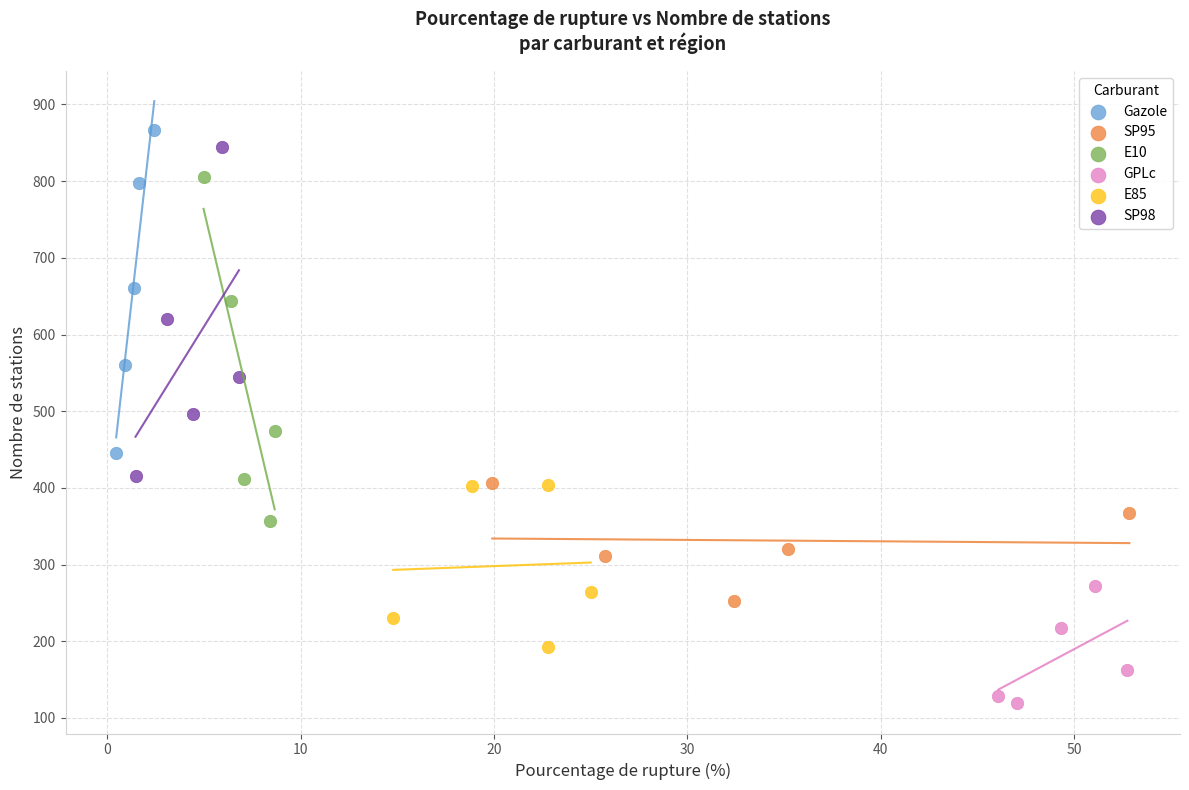

Which series has the largest Y range (max minus min)?

E10